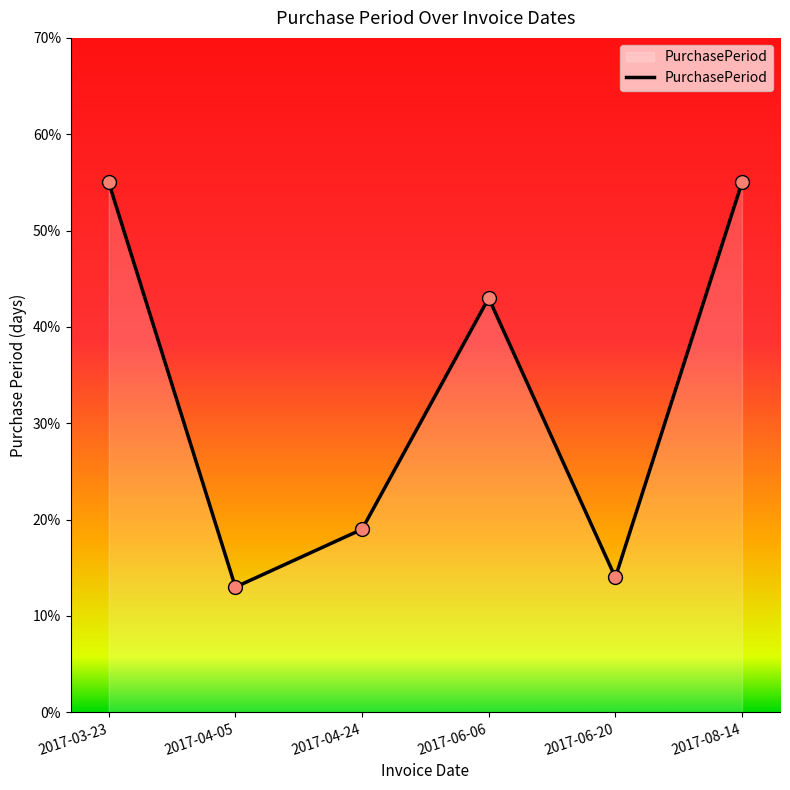

Approximately how many times larger is the value at 2017-08-14 compared to 2017-06-20?

3.9